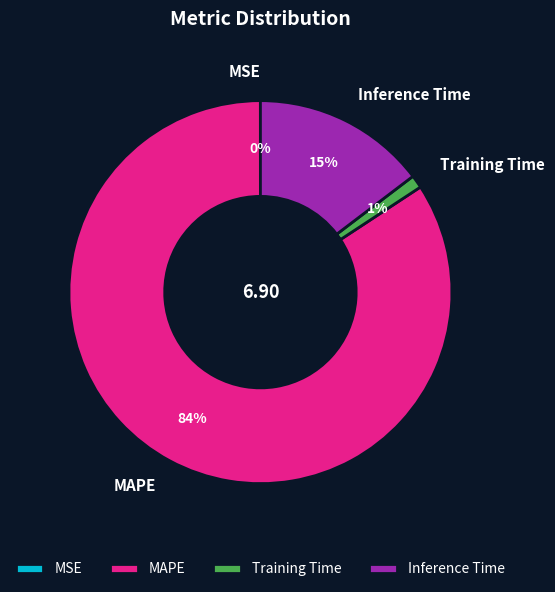

To the nearest percent, what is the difference between the largest and smallest slice percentages?

84%